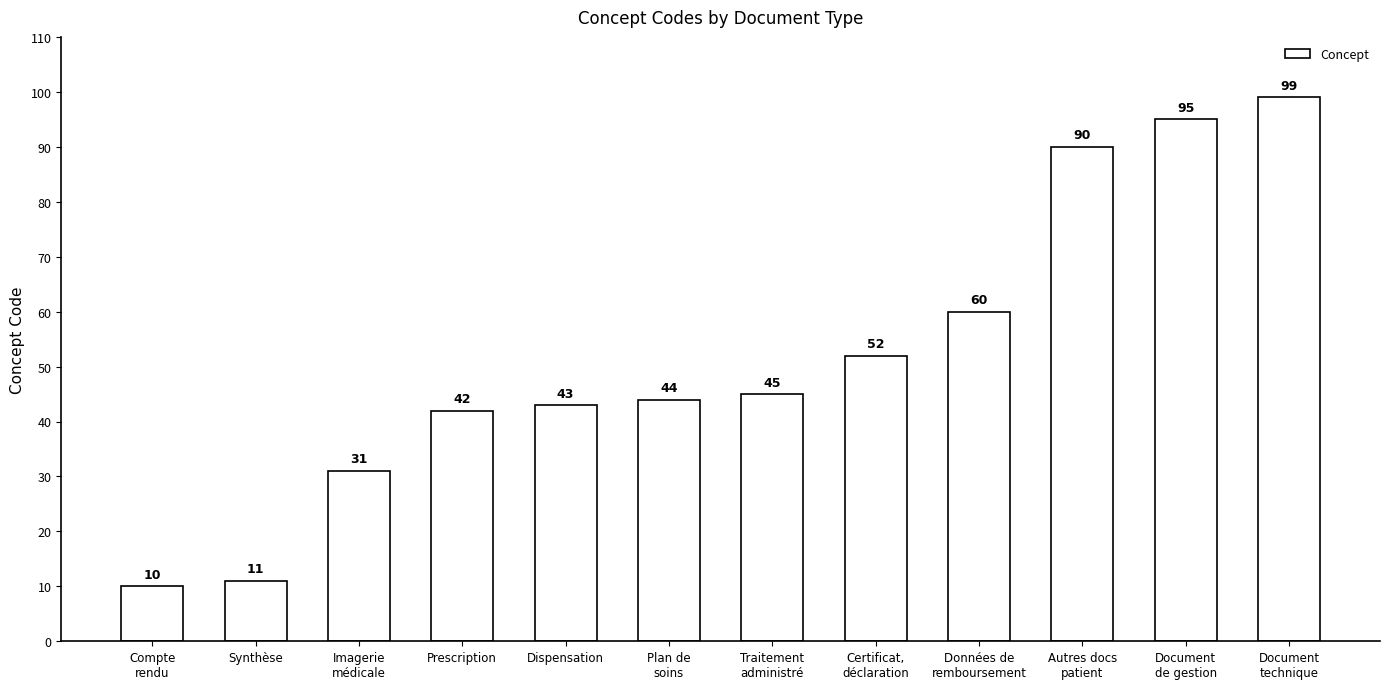

Are the bars horizontal?

No